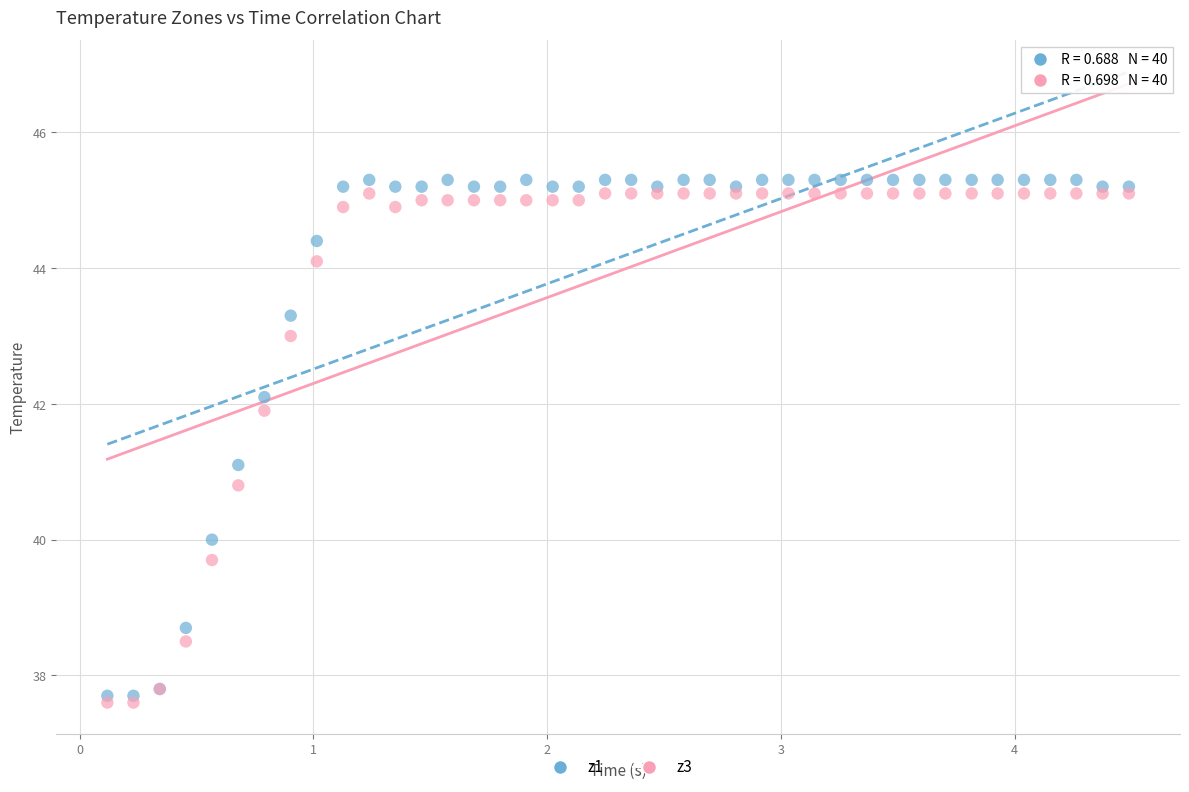

Which series contains the highest Y value?

z1